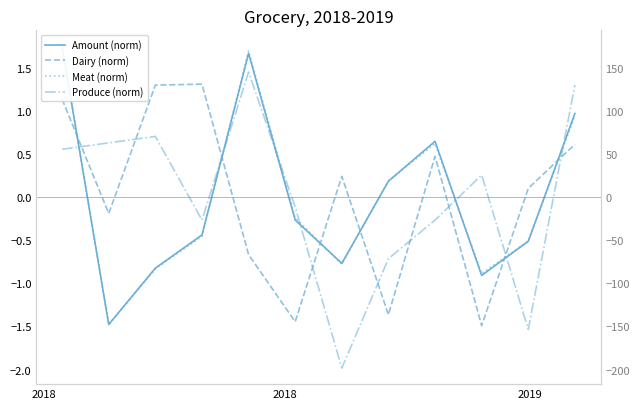

How many interior local valleys does the Produce (norm) series have?

3